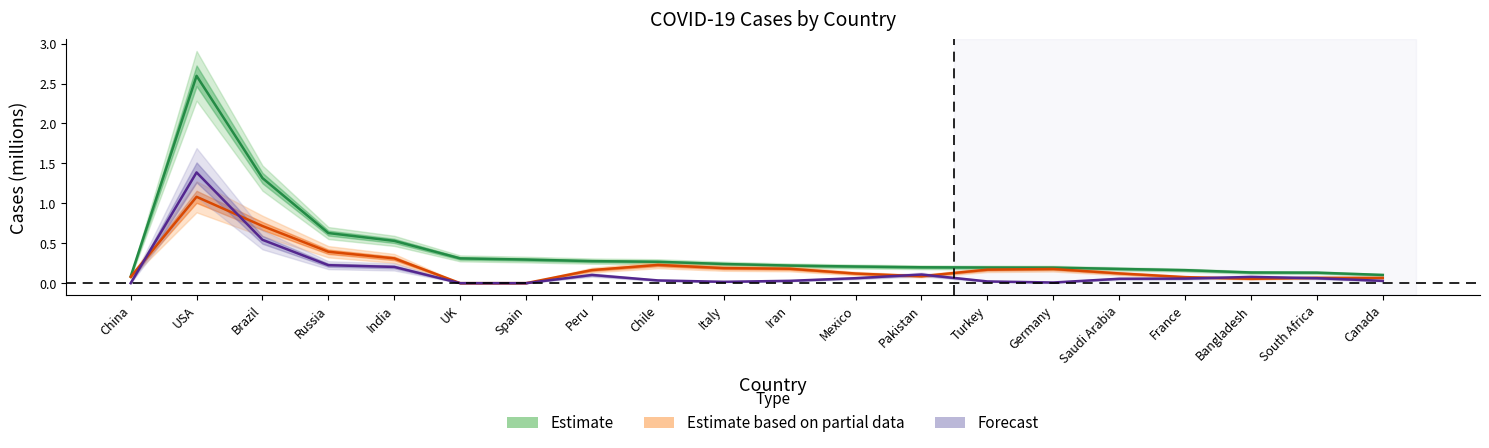

The Active Cases series shows 0.1 at Bangladesh. True or false?

True